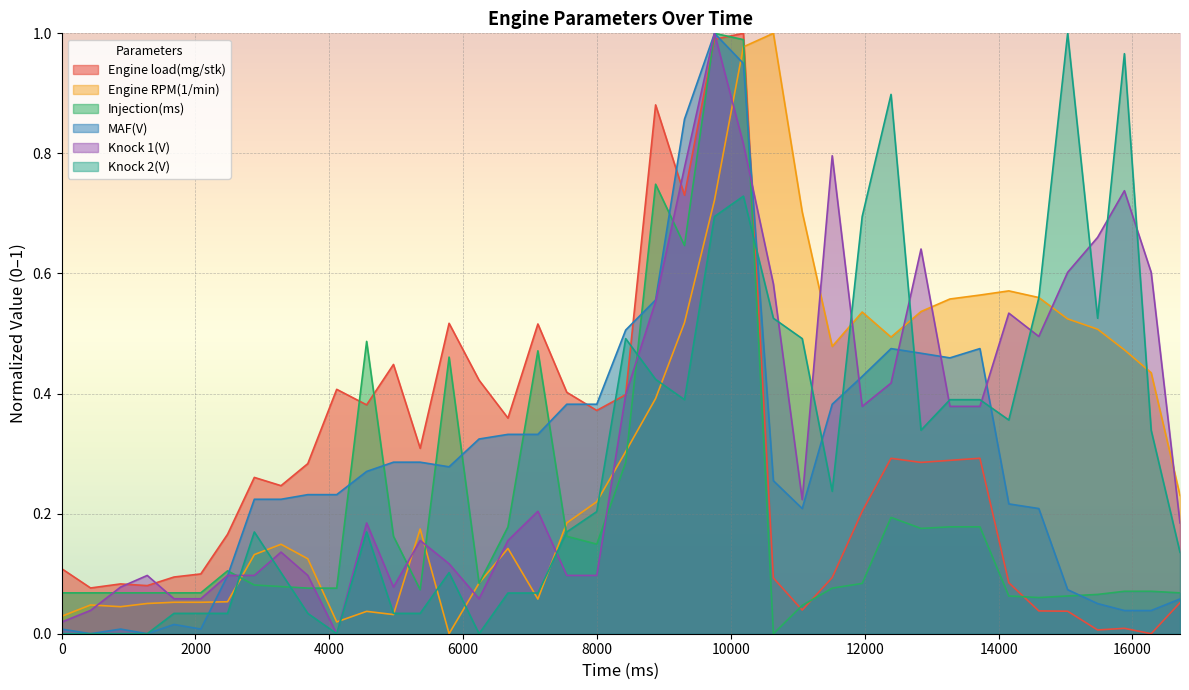

Reading right to left, list all the values displayed in this chart.

Engine load(mg/stk): 16711=0.1	16280=0.0	15880=0.0	15480=0.0	15032=0.0	14601=0.0	14153=0.1	13721=0.3	13273=0.3	12841=0.3	12393=0.3	11962=0.2	11514=0.1	11066=0.0	10635=0.1	10187=1.0	9755=1.0	9307=0.7	8875=0.9	8428=0.4	7996=0.4	7548=0.4	7116=0.5	6669=0.4	6237=0.4	5789=0.5	5357=0.3	4958=0.4	4557=0.4	4110=0.4	3678=0.3	3278=0.2	2879=0.3	2479=0.2	2079=0.1	1679=0.1	1279=0.1	880=0.1	432=0.1	0=0.1
Engine RPM(1/min): 16711=0.2	16280=0.4	15880=0.5	15480=0.5	15032=0.5	14601=0.6	14153=0.6	13721=0.6	13273=0.6	12841=0.5	12393=0.5	11962=0.5	11514=0.5	11066=0.7	10635=1.0	10187=1.0	9755=0.7	9307=0.5	8875=0.4	8428=0.3	7996=0.2	7548=0.2	7116=0.1	6669=0.1	6237=0.1	5789=0.0	5357=0.2	4958=0.0	4557=0.0	4110=0.0	3678=0.1	3278=0.1	2879=0.1	2479=0.1	2079=0.1	1679=0.1	1279=0.1	880=0.0	432=0.0	0=0.0
Injection(ms): 16711=0.1	16280=0.1	15880=0.1	15480=0.1	15032=0.1	14601=0.1	14153=0.1	13721=0.2	13273=0.2	12841=0.2	12393=0.2	11962=0.1	11514=0.1	11066=0.0	10635=0.0	10187=1.0	9755=1.0	9307=0.6	8875=0.7	8428=0.3	7996=0.1	7548=0.2	7116=0.5	6669=0.2	6237=0.1	5789=0.5	5357=0.1	4958=0.2	4557=0.5	4110=0.1	3678=0.1	3278=0.1	2879=0.1	2479=0.1	2079=0.1	1679=0.1	1279=0.1	880=0.1	432=0.1	0=0.1
MAF(V): 16711=0.1	16280=0.0	15880=0.0	15480=0.1	15032=0.1	14601=0.2	14153=0.2	13721=0.5	13273=0.5	12841=0.5	12393=0.5	11962=0.4	11514=0.4	11066=0.2	10635=0.3	10187=0.9	9755=1.0	9307=0.9	8875=0.6	8428=0.5	7996=0.4	7548=0.4	7116=0.3	6669=0.3	6237=0.3	5789=0.3	5357=0.3	4958=0.3	4557=0.3	4110=0.2	3678=0.2	3278=0.2	2879=0.2	2479=0.1	2079=0.0	1679=0.0	1279=0.0	880=0.0	432=0.0	0=0.0
Knock 1(V): 16711=0.2	16280=0.6	15880=0.7	15480=0.7	15032=0.6	14601=0.5	14153=0.5	13721=0.4	13273=0.4	12841=0.6	12393=0.4	11962=0.4	11514=0.8	11066=0.2	10635=0.6	10187=0.8	9755=1.0	9307=0.8	8875=0.6	8428=0.4	7996=0.1	7548=0.1	7116=0.2	6669=0.2	6237=0.1	5789=0.1	5357=0.2	4958=0.1	4557=0.2	4110=0.0	3678=0.1	3278=0.1	2879=0.1	2479=0.1	2079=0.1	1679=0.1	1279=0.1	880=0.1	432=0.0	0=0.0
Knock 2(V): 16711=0.1	16280=0.3	15880=1.0	15480=0.5	15032=1.0	14601=0.6	14153=0.4	13721=0.4	13273=0.4	12841=0.3	12393=0.9	11962=0.7	11514=0.2	11066=0.5	10635=0.5	10187=0.7	9755=0.7	9307=0.4	8875=0.4	8428=0.5	7996=0.2	7548=0.2	7116=0.1	6669=0.1	6237=0.0	5789=0.1	5357=0.0	4958=0.0	4557=0.2	4110=0.0	3678=0.0	3278=0.1	2879=0.2	2479=0.0	2079=0.0	1679=0.0	1279=0.0	880=0.0	432=0.0	0=0.0